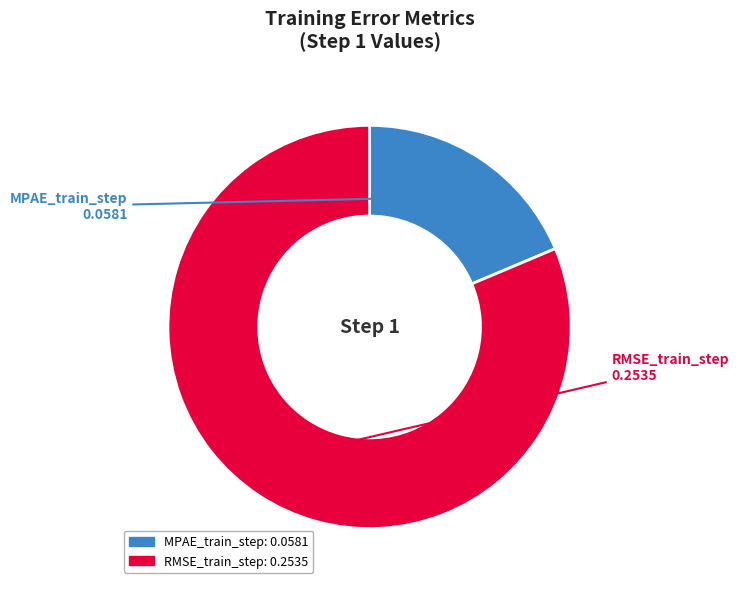

Does RMSE_train_step account for over 50% of the chart?

Yes